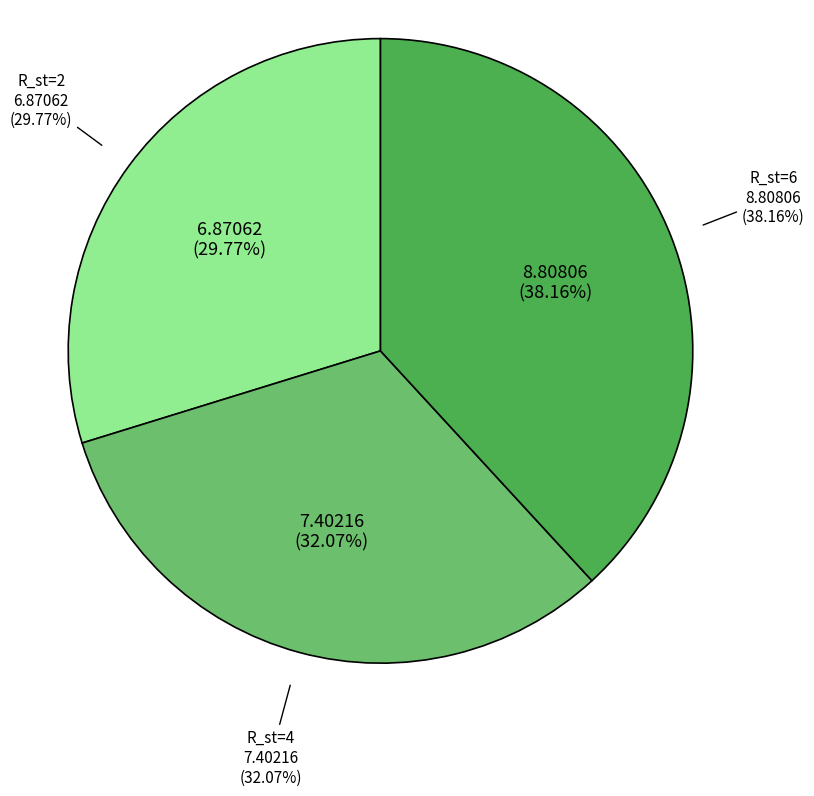

How many segments does this pie chart have?

3